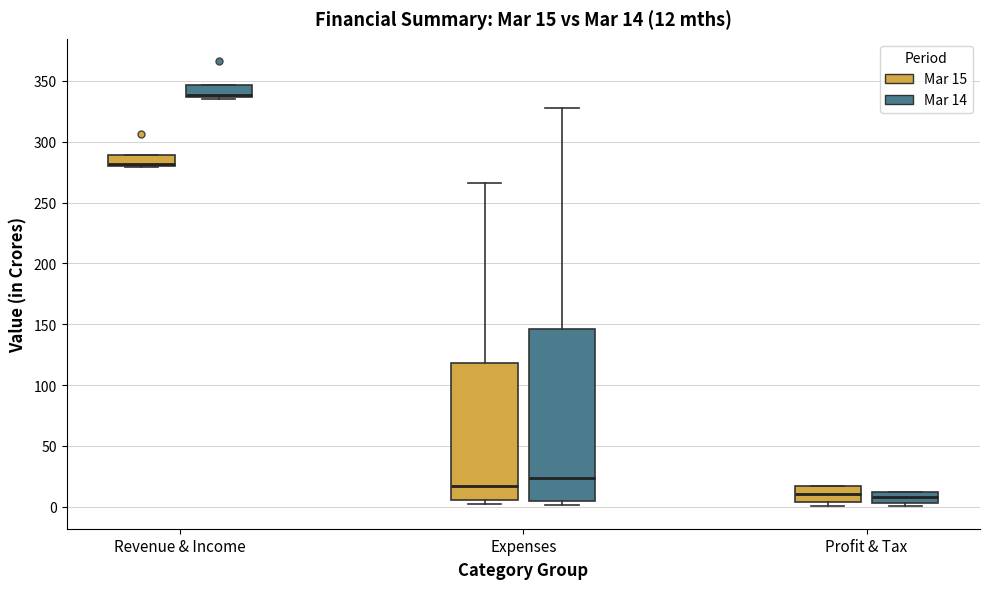

Which box is the tallest, from its lower edge to its upper edge?

Expenses (Mar 14)